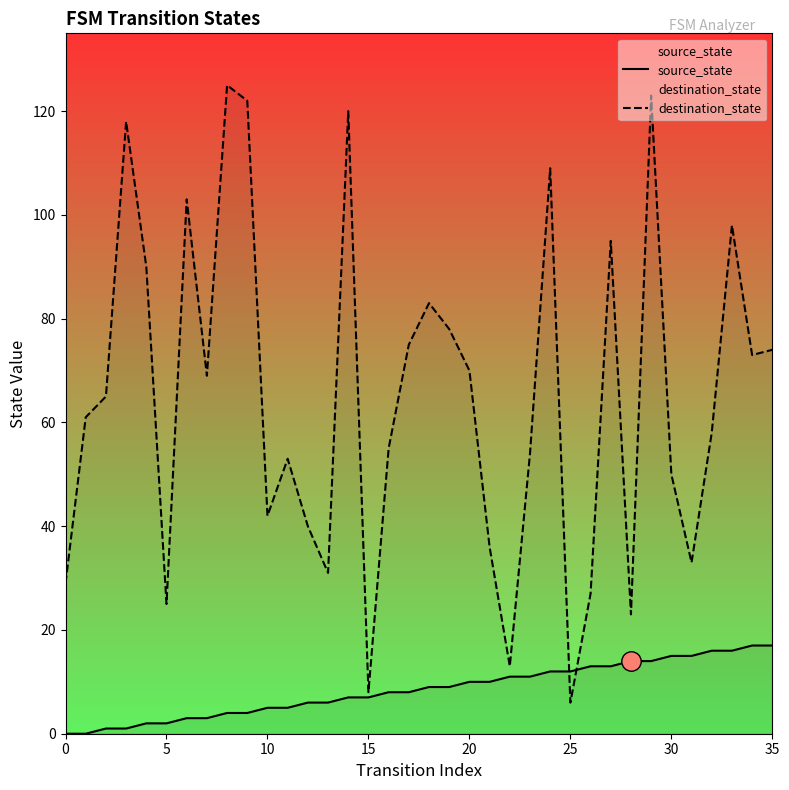

Between which two adjacent categories do destination_state and source_state first intersect?

24 and 25